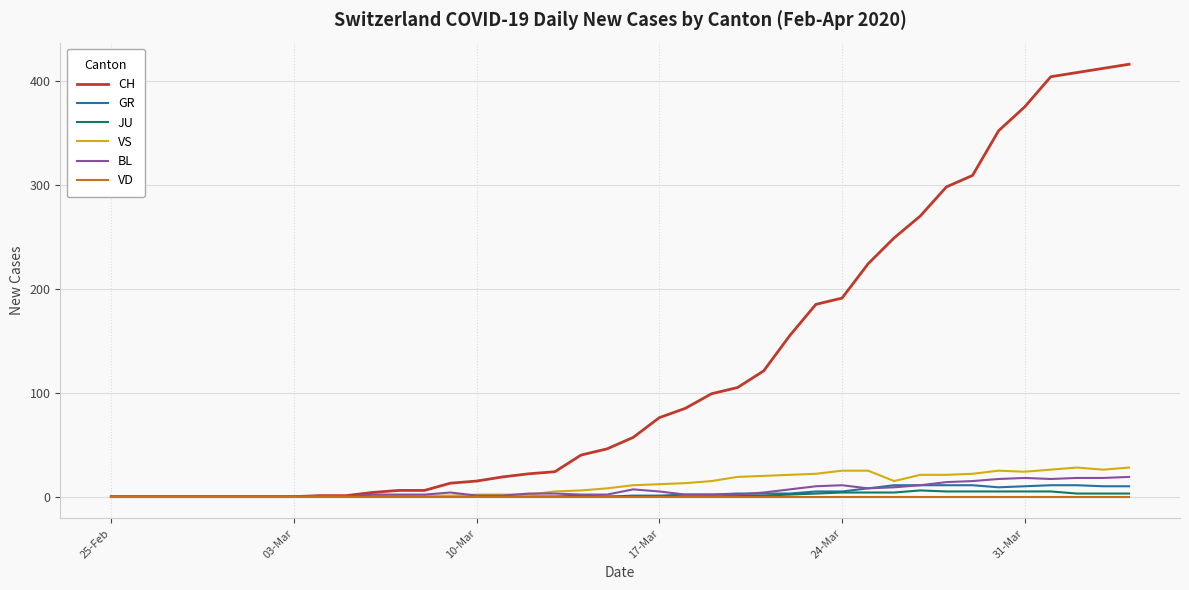

What is the maximum value shown in the chart?

416